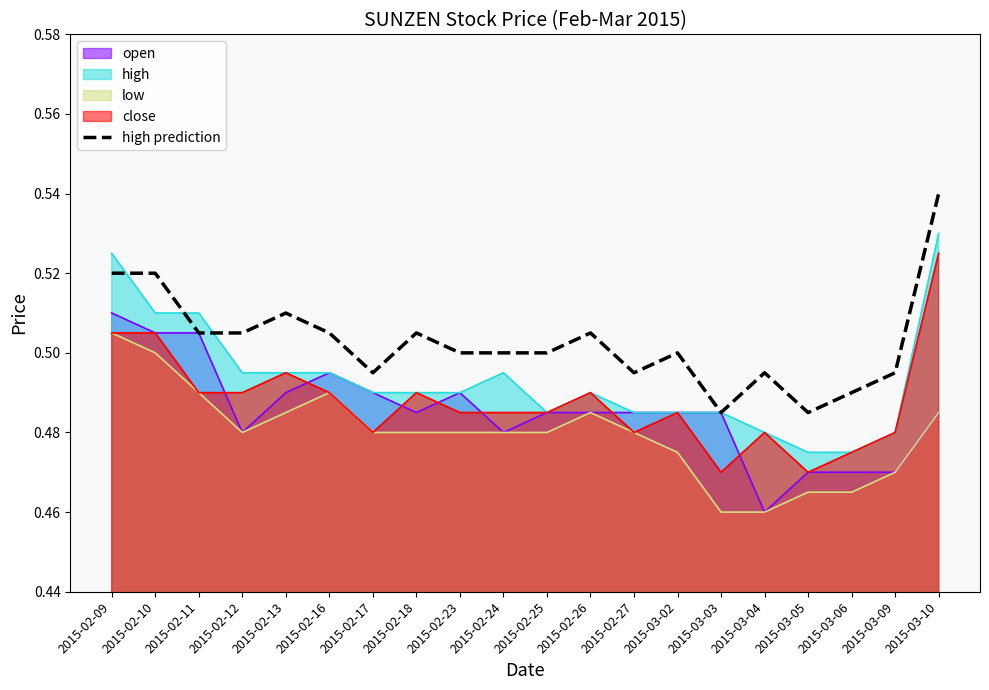

What is the maximum value shown in the chart?

0.5